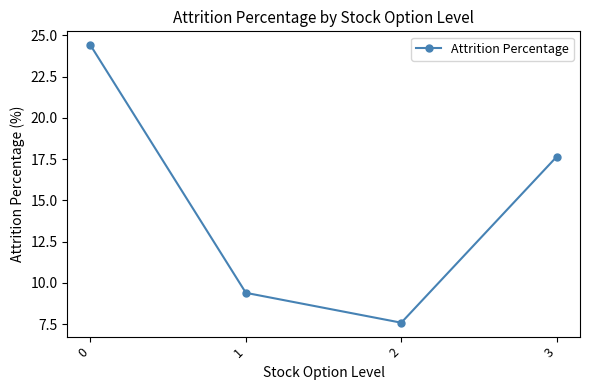

True or false: the data has more than 0 interior local peaks.

False